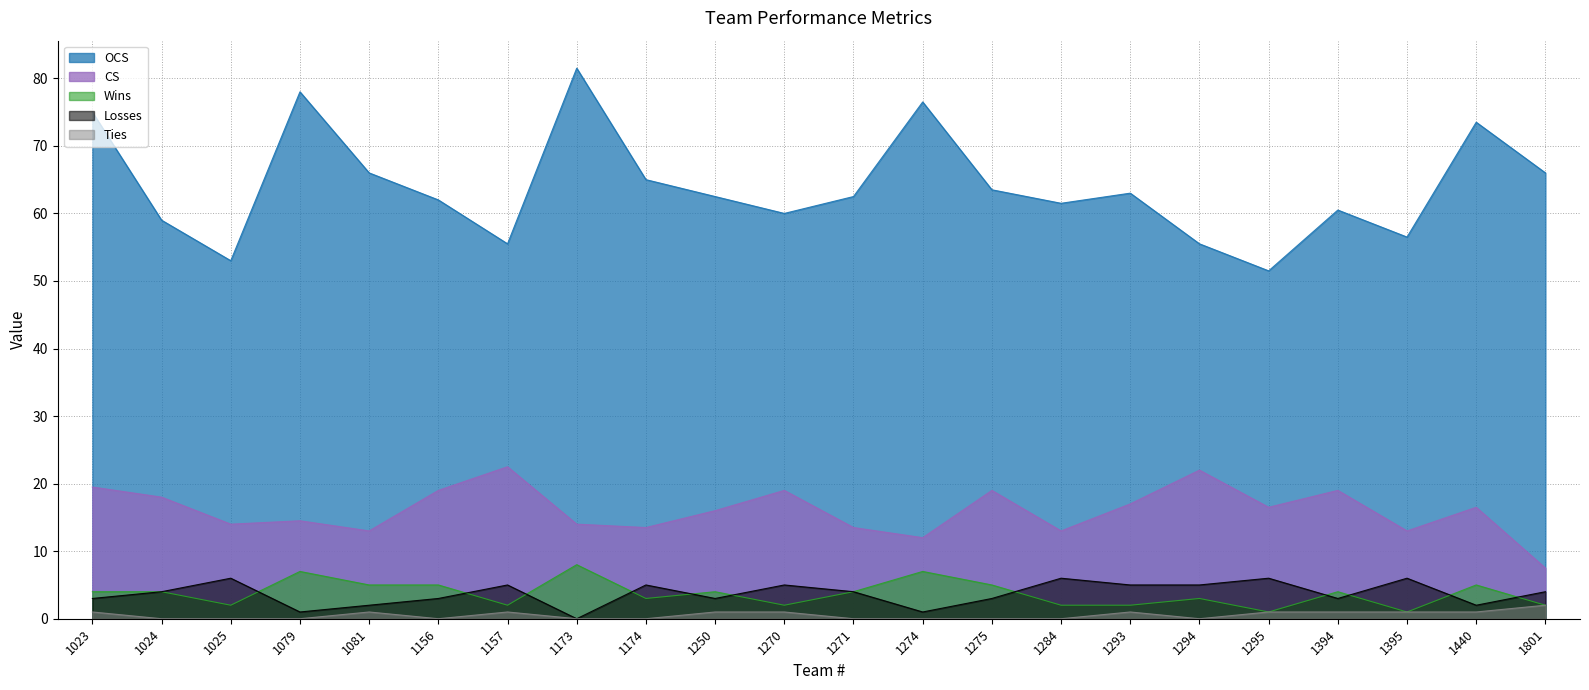

What is the sum of all OCS values?

1408.0